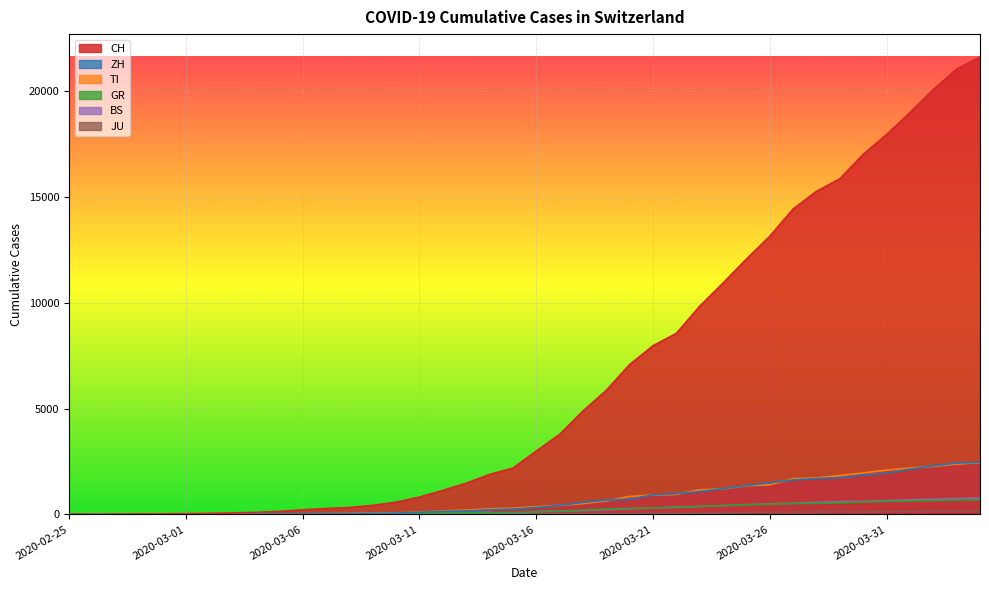

What is the average value of the BS series?

243